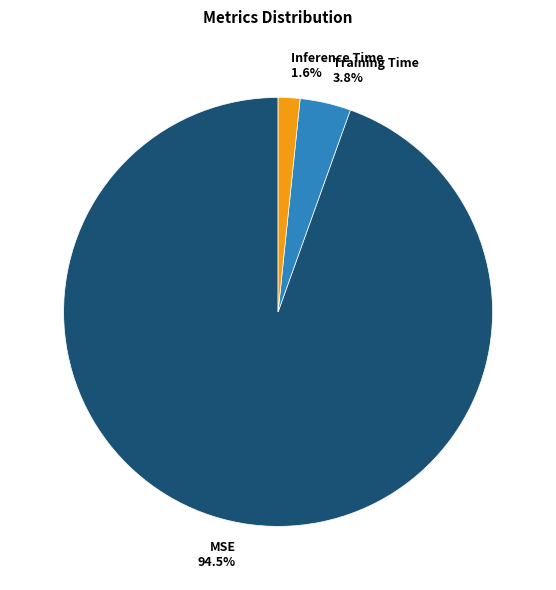

Which slice is the largest?

MSE